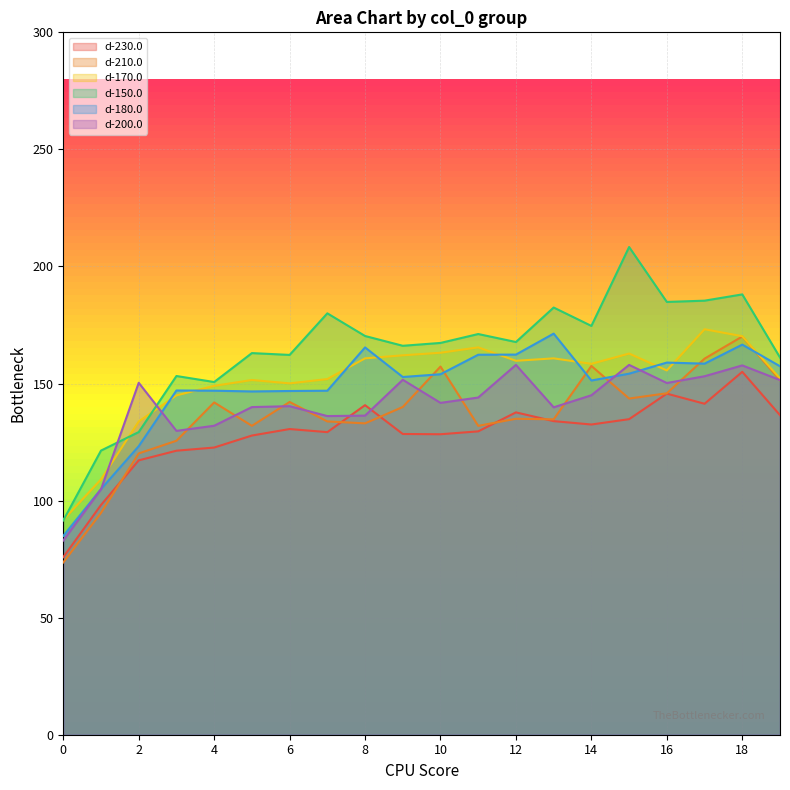

Which series changed the most between 6 and 12?

d-200.0